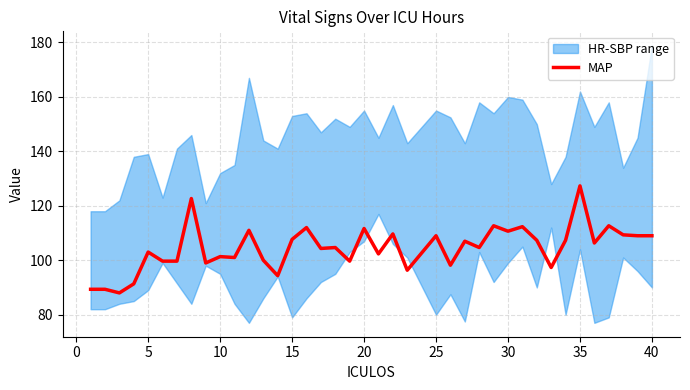

The MAP series shows 101.3 at 10. True or false?

True